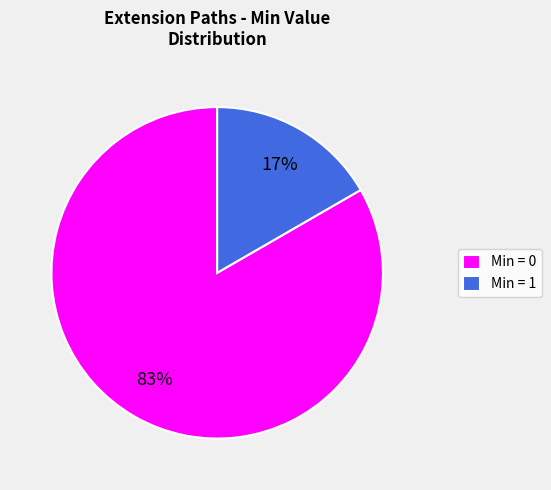

True or false: Min = 0 accounts for 93% of the total.

False